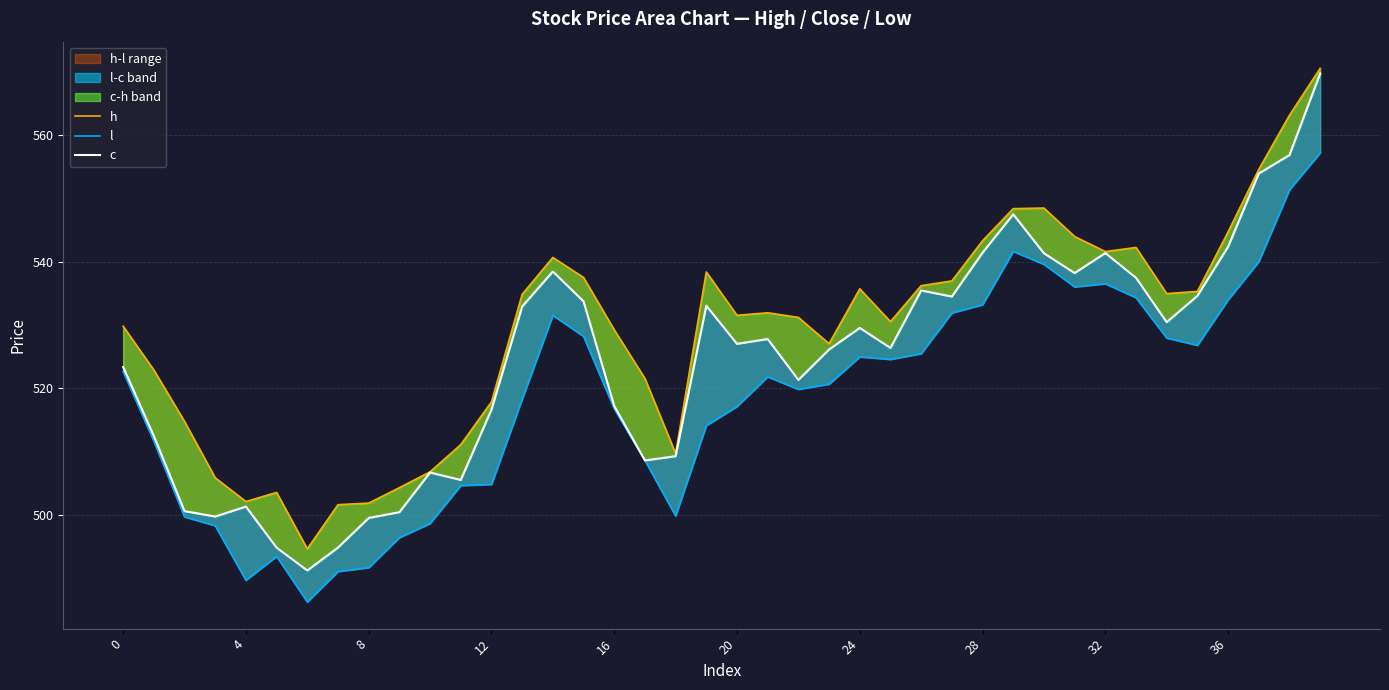

Is the value of l at 11 greater than the value of h at 37?

No